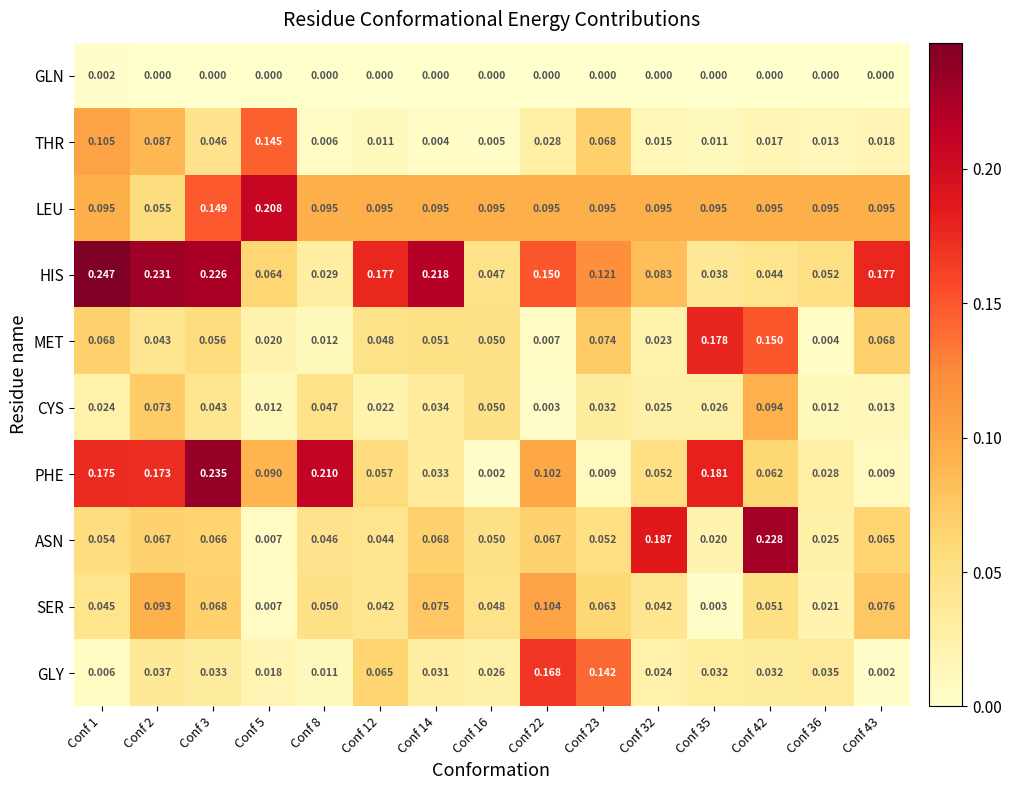

List the series in order of their peak value, lowest first.

GLN, CYS, SER, THR, GLY, MET, LEU, ASN, PHE, HIS